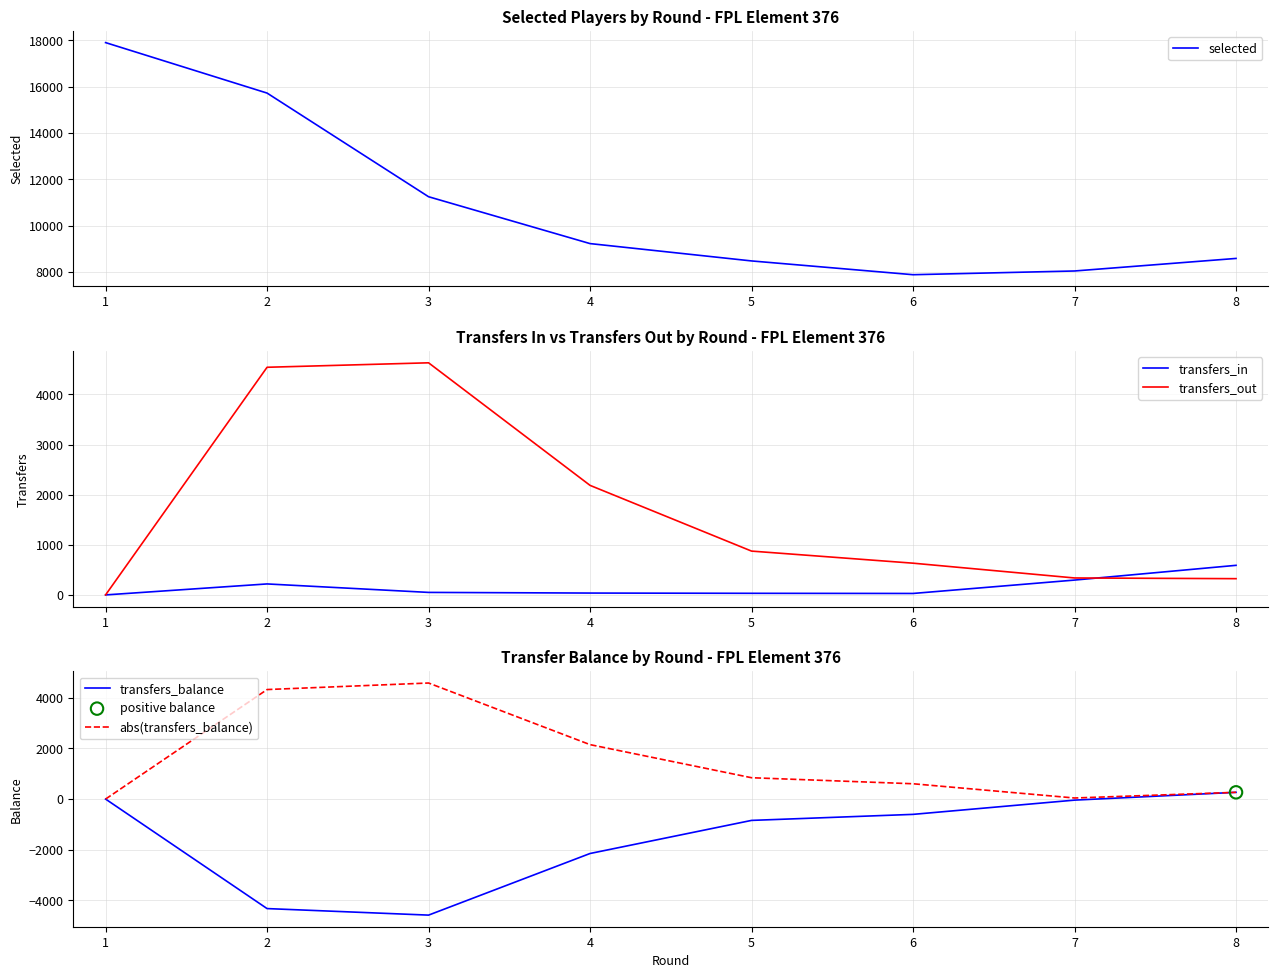

Which series has the widest spread of Y values?

selected